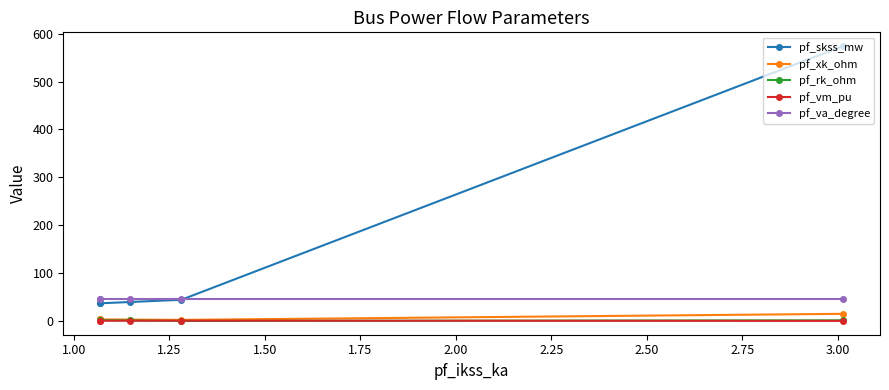

What is the difference between the second highest and minimum values in the pf_vm_pu series?

0.4